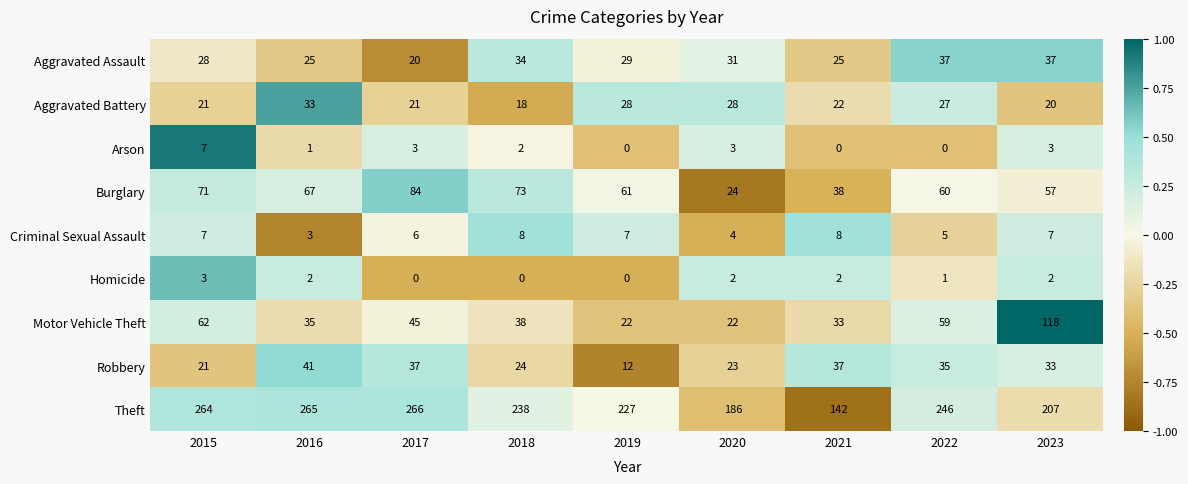

Which series has the largest total across all categories?

Theft